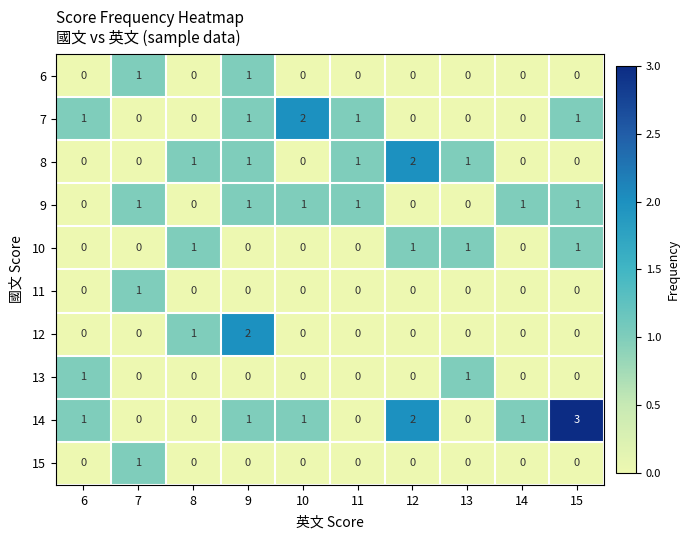

Count the 9 values in the range 0 to 1.

10